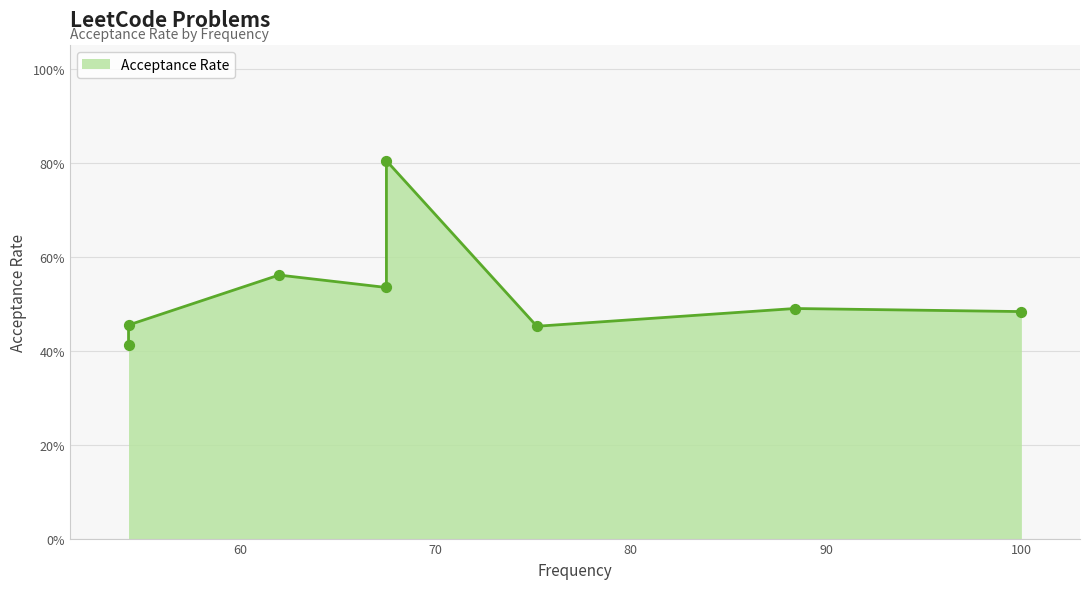

What is the change in value from 100.0 to 67.5?

+0.1